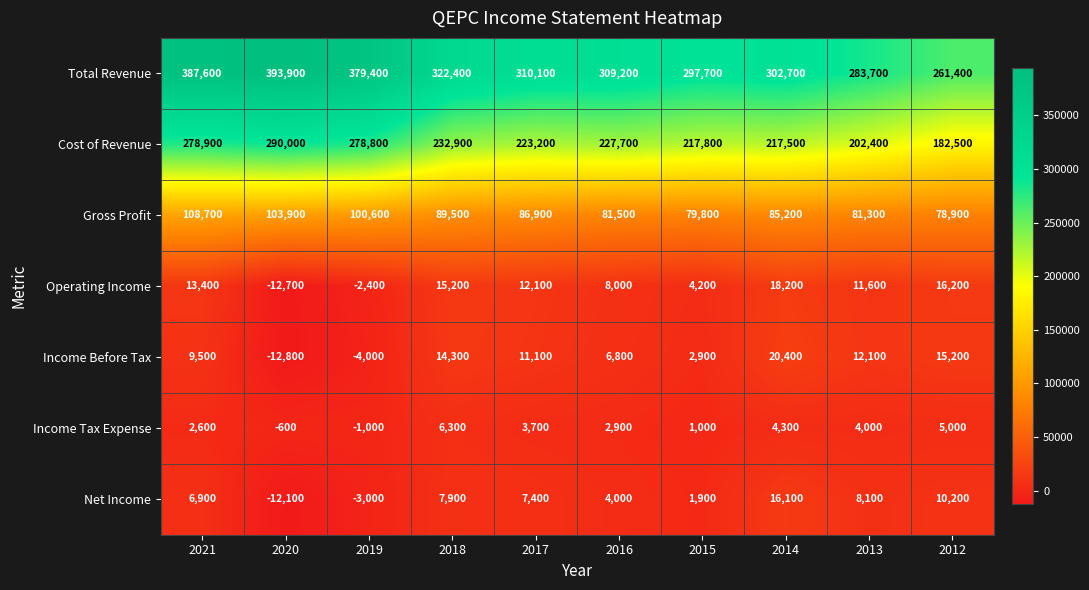

At which category is the sum across all series the highest?

2021